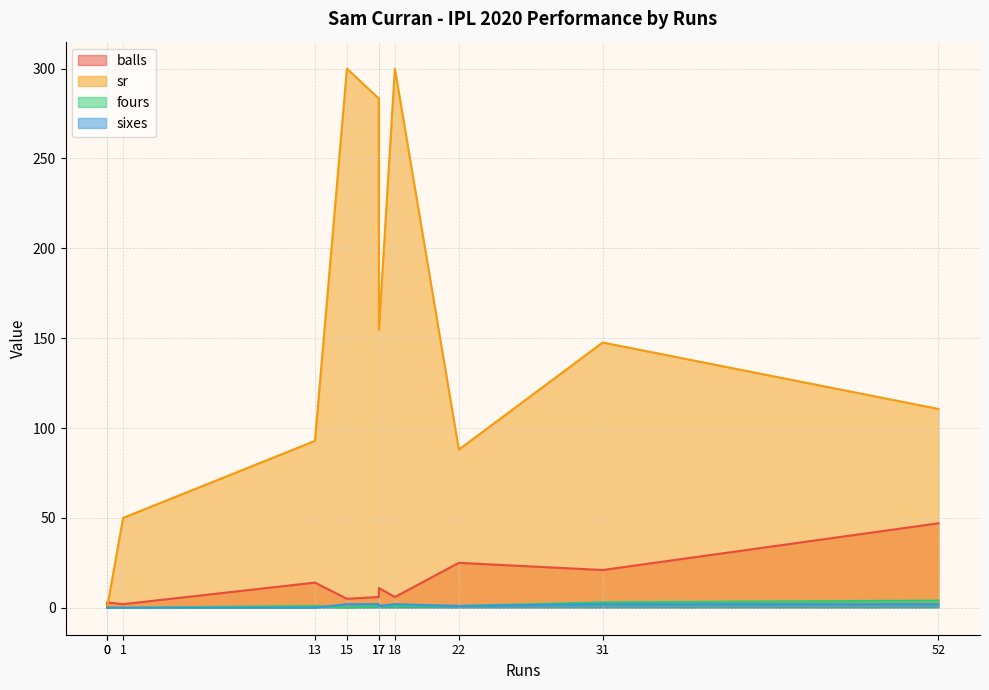

What is the difference between the maximum and second lowest values in the sr series?

300.0